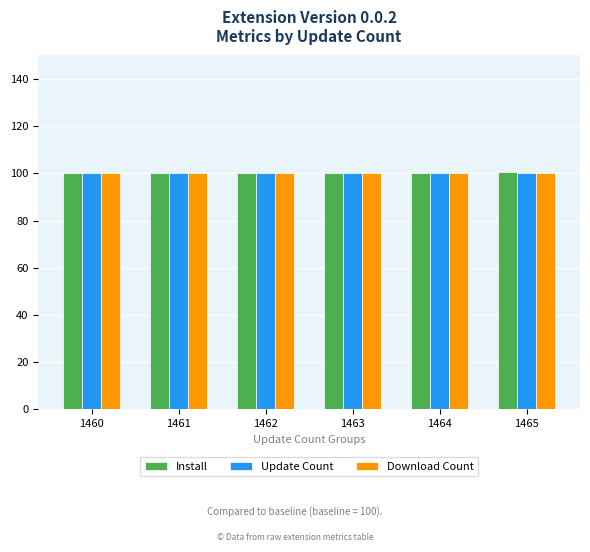

What is the maximum value shown in the chart?

100.5